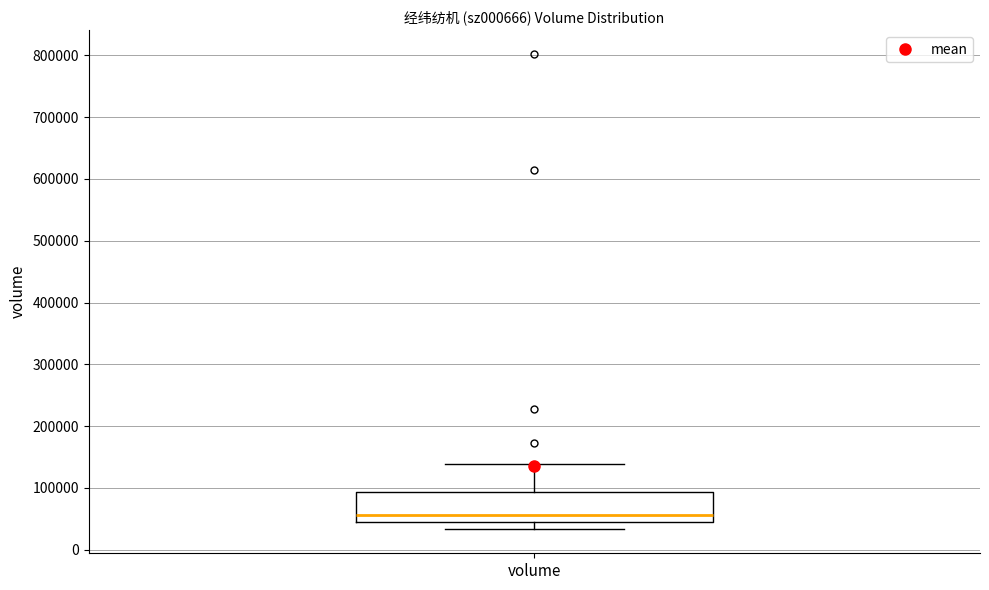

Read this box plot against the y-axis: the position of the median line, the range covered by the box, and the ends of both whiskers. The values are not printed on the chart, so give them approximately, as read against the axis.

median 60000, box 40000 to 90000, whiskers 30000 to 140000